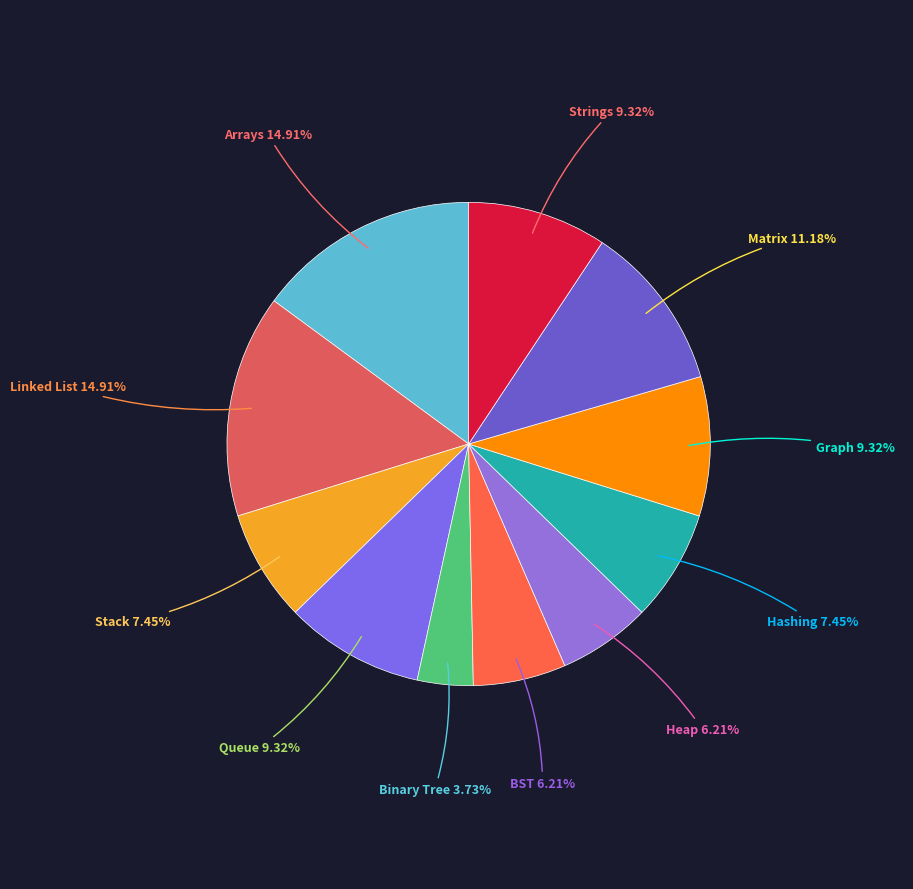

To the nearest percent, what is the difference between the largest and smallest slice percentages?

11%